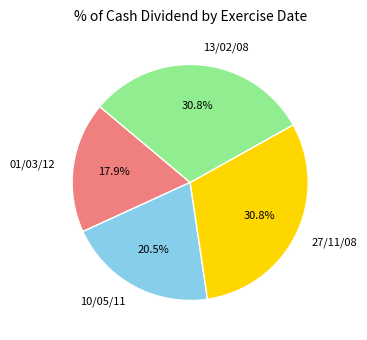

To the nearest percent, what percentage of the pie is 13/02/08?

31%